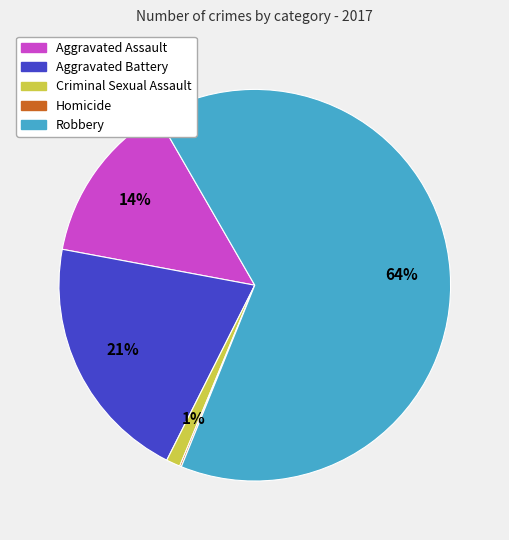

Do Robbery and Aggravated Battery together represent more than half of the pie?

Yes